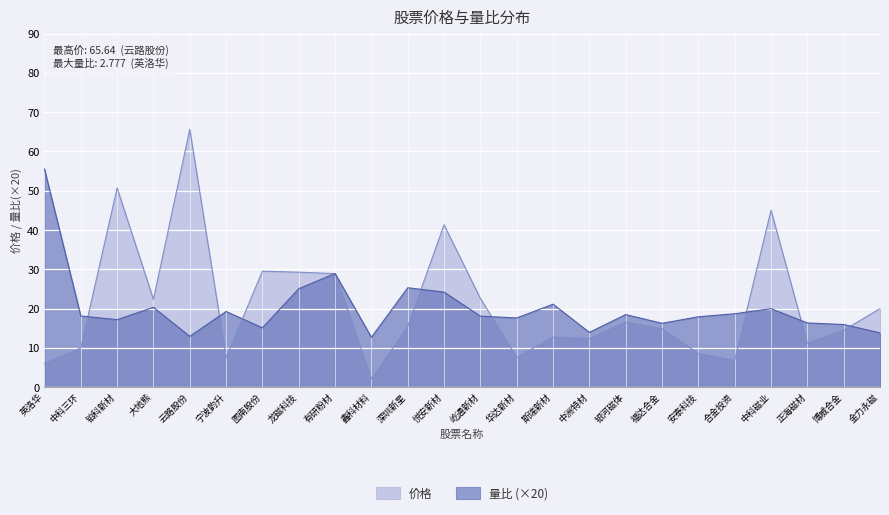

Which series has the widest spread of values?

价格